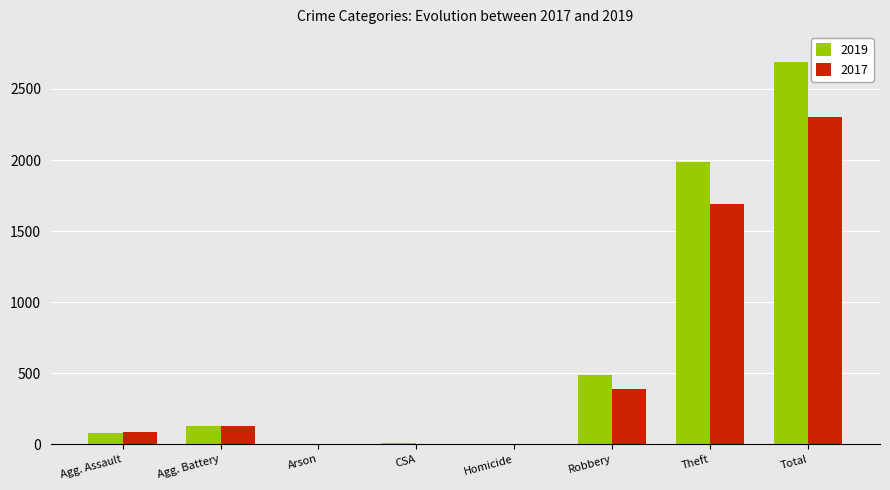

Where is 2019 nearest to the value 1344?

Theft